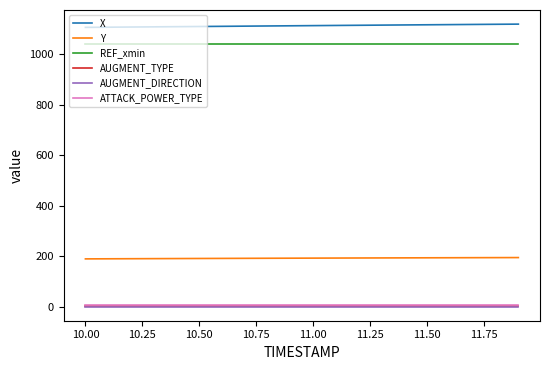

True or false: X and AUGMENT_DIRECTION cross at least once.

False